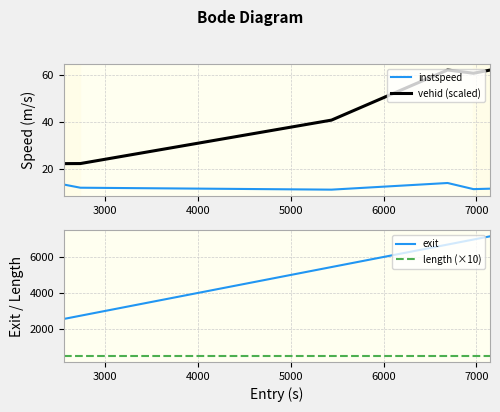

True or false: length (×10) and exit cross at least once.

False